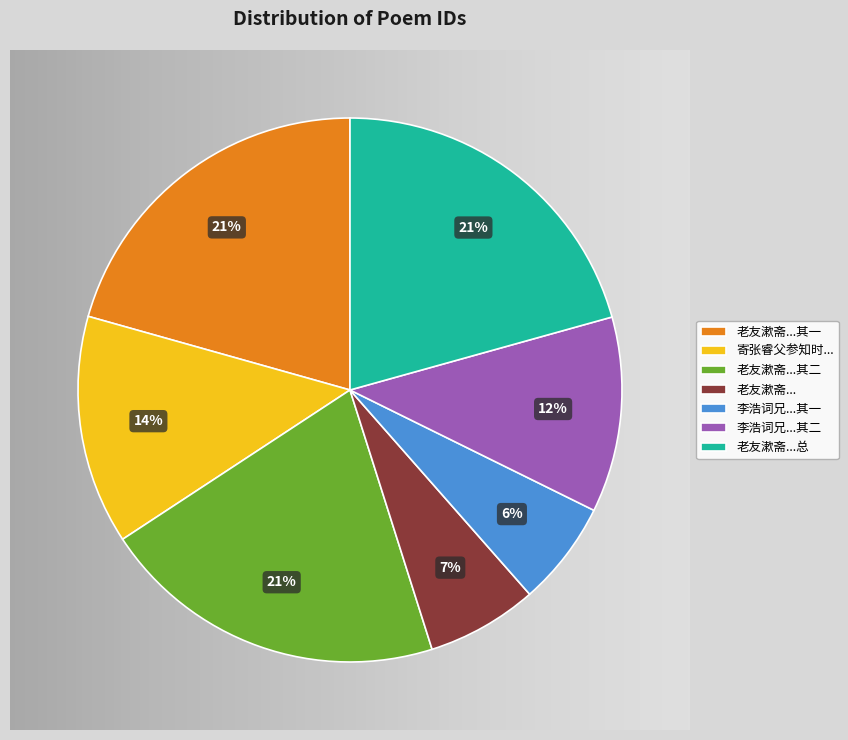

What is the smallest slice in the pie chart?

李浩词兄有《题馀菊庵书画集》一律见示次韵答之